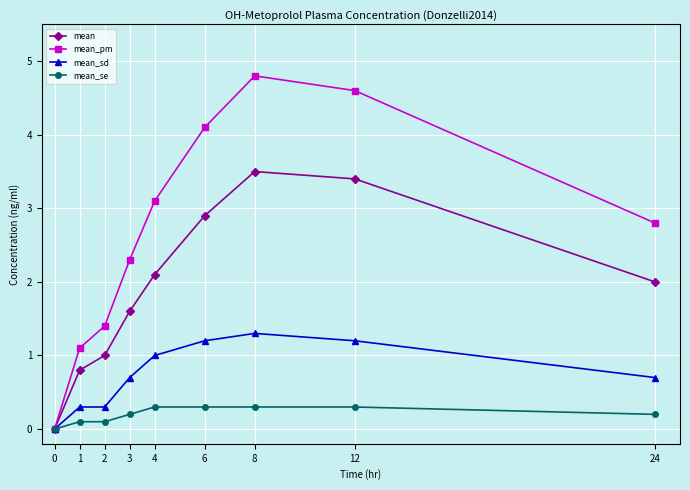

Where does the mean series first go above 2?

4